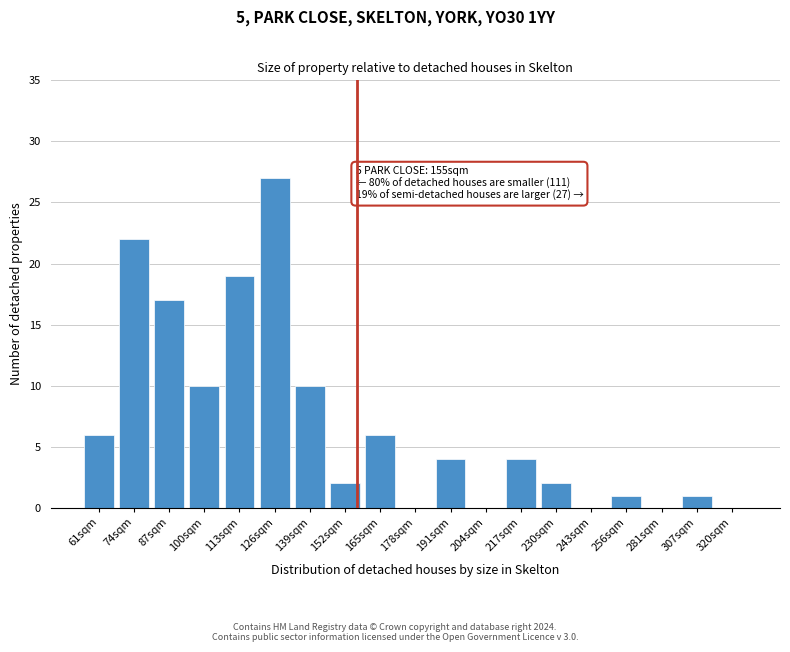

Reading left to right, what are all the values shown in this chart?

61sqm=6	74sqm=22	87sqm=17	100sqm=10	113sqm=19	126sqm=27	139sqm=10	152sqm=2	165sqm=6	178sqm=0	191sqm=4	204sqm=0	217sqm=4	230sqm=2	243sqm=0	256sqm=1	281sqm=0	307sqm=1	320sqm=0